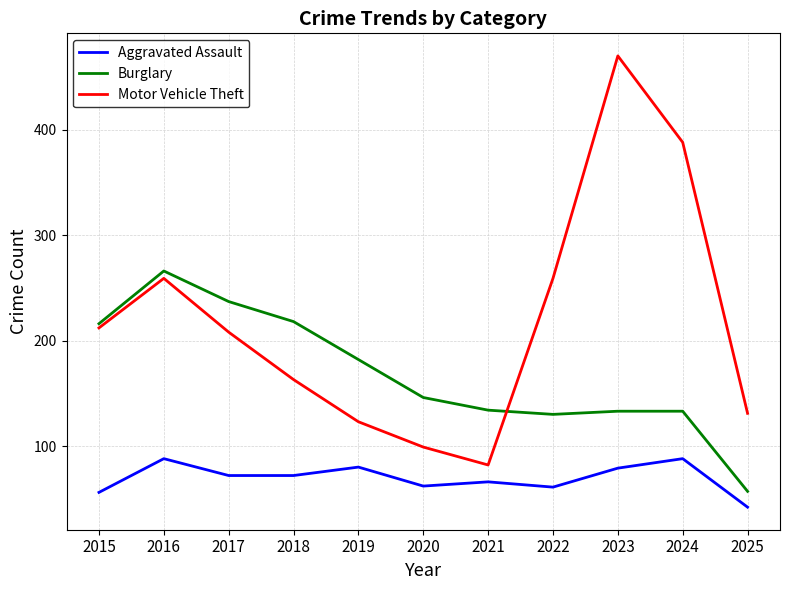

At which category is the sum across all series the highest?

2023